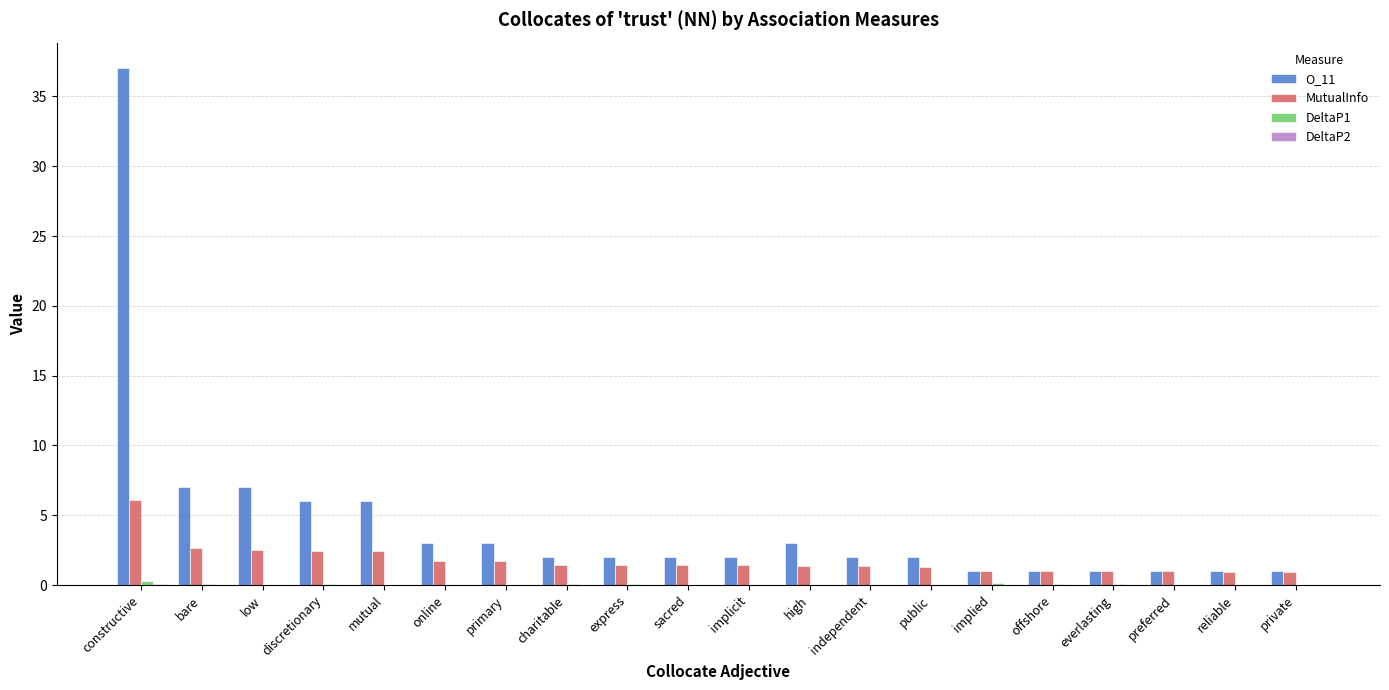

Count the number of data series in this chart.

4